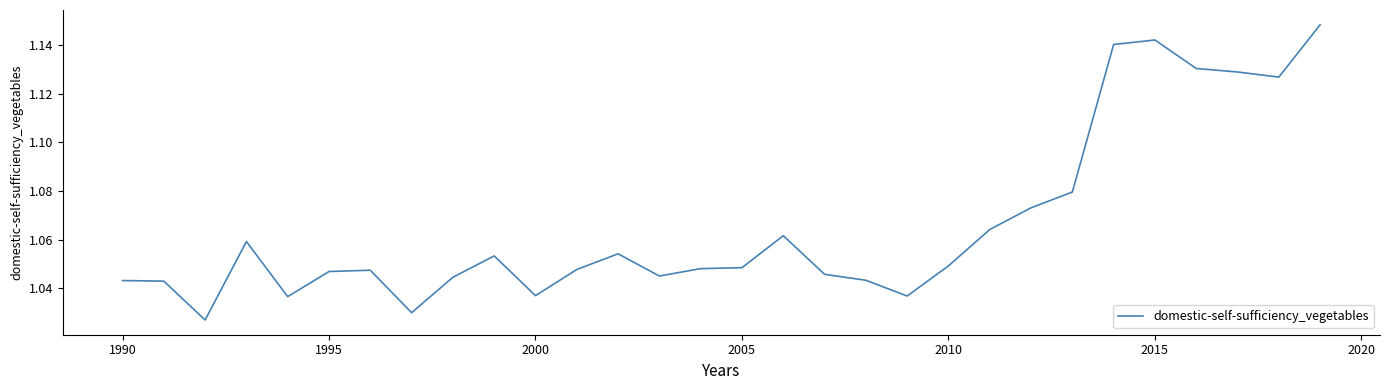

What is the sum of all values?

32.0